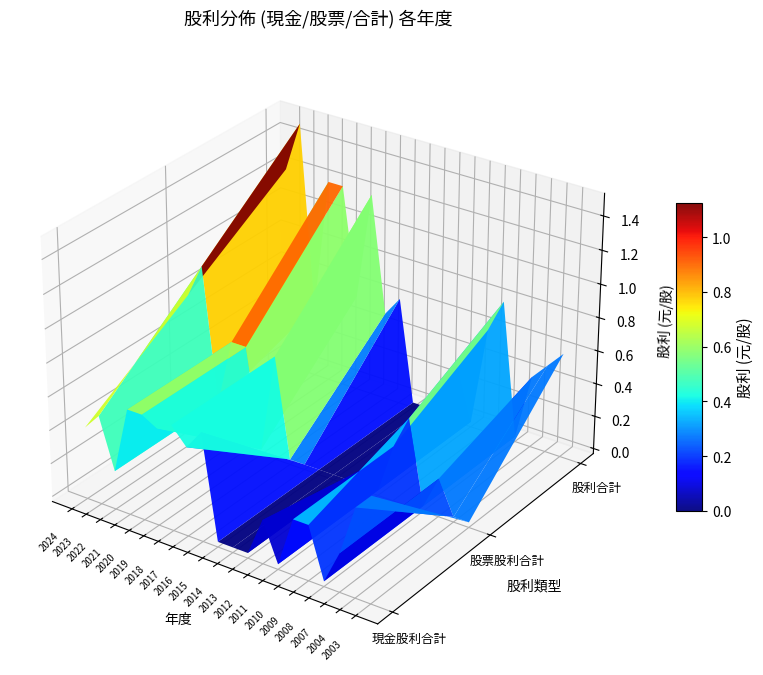

Reading left to right, what are all the values shown in this chart?

現金股利合計: 0.4	0.5	0.2	0.6	0.6	0.6	0.6	0.5	0.6	0.0	0.0	0.0	0.2	0.0	0.3	0.3	0.0	0.2	0.5	0.6
股票股利合計: 0.8	1.0	0.2	0.6	0.6	0.0	0.6	0.0	0.0	0.0	0.0	0.0	0.1	0.0	0.3	0.5	0.0	0.2	0.0	0.0
股利合計: 1.2	1.5	0.4	1.2	1.2	0.6	1.2	0.5	0.6	0.0	0.0	0.0	0.3	0.0	0.6	0.8	0.0	0.4	0.5	0.6